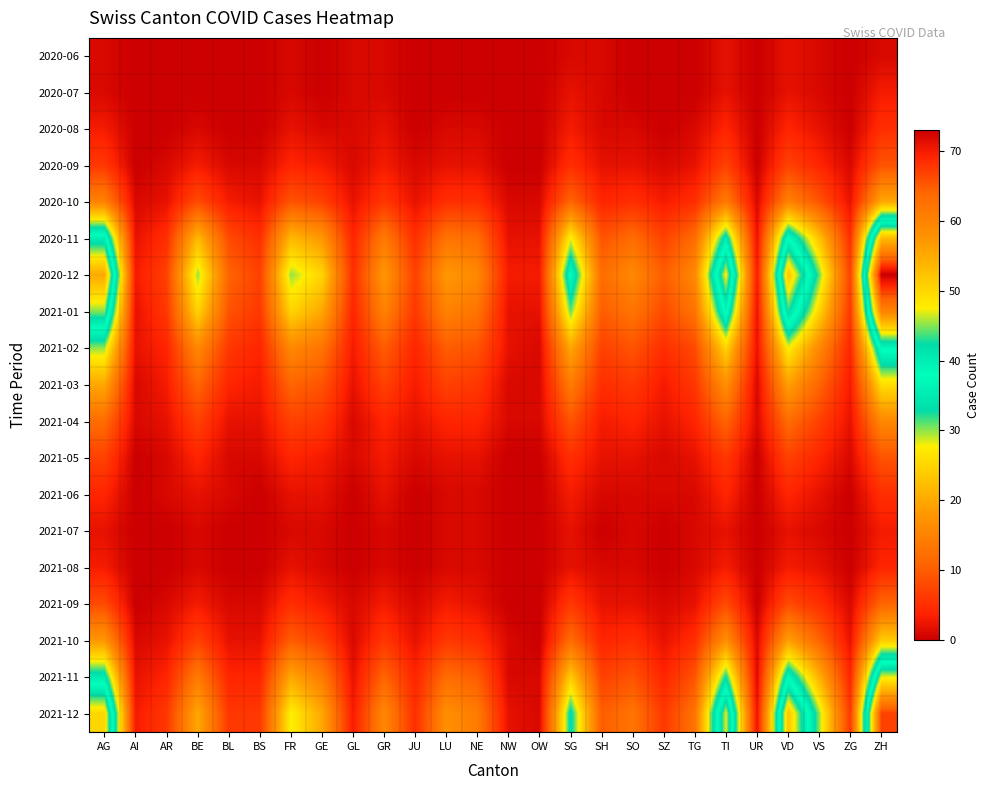

Reading left to right, transcribe all the data shown in this chart.

2020-06: AG=1	AI=0	AR=0	BE=0	BL=0	BS=0	FR=1	GE=0	GL=1	GR=1	JU=0	LU=0	NE=0	NW=0	OW=0	SG=1	SH=1	SO=0	SZ=0	TG=0	TI=2	UR=0	VD=2	VS=1	ZG=0	ZH=1
2020-07: AG=1	AI=0	AR=0	BE=0	BL=0	BS=0	FR=1	GE=0	GL=1	GR=1	JU=0	LU=0	NE=0	NW=0	OW=0	SG=2	SH=1	SO=0	SZ=0	TG=0	TI=2	UR=0	VD=2	VS=1	ZG=0	ZH=3
2020-08: AG=3	AI=0	AR=0	BE=1	BL=0	BS=0	FR=2	GE=1	GL=1	GR=2	JU=0	LU=1	NE=1	NW=0	OW=0	SG=3	SH=1	SO=1	SZ=0	TG=1	TI=4	UR=0	VD=4	VS=2	ZG=0	ZH=5
2020-09: AG=6	AI=0	AR=1	BE=3	BL=1	BS=1	FR=4	GE=3	GL=1	GR=3	JU=1	LU=2	NE=2	NW=0	OW=0	SG=5	SH=2	SO=2	SZ=1	TG=2	TI=7	UR=0	VD=7	VS=4	ZG=1	ZH=9
2020-10: AG=15	AI=1	AR=2	BE=8	BL=3	BS=2	FR=9	GE=7	GL=2	GR=6	JU=2	LU=5	NE=5	NW=1	OW=1	SG=11	SH=4	SO=5	SZ=3	TG=5	TI=14	UR=1	VD=15	VS=9	ZG=2	ZH=20
2020-11: AG=40	AI=2	AR=5	BE=22	BL=8	BS=5	FR=22	GE=18	GL=4	GR=14	JU=5	LU=13	NE=12	NW=2	OW=2	SG=28	SH=9	SO=12	SZ=7	TG=12	TI=35	UR=2	VD=38	VS=23	ZG=5	ZH=53
2020-12: AG=55	AI=3	AR=7	BE=30	BL=11	BS=7	FR=30	GE=25	GL=5	GR=18	JU=7	LU=18	NE=16	NW=3	OW=3	SG=38	SH=12	SO=16	SZ=10	TG=16	TI=48	UR=3	VD=52	VS=31	ZG=7	ZH=73
2021-01: AG=45	AI=2	AR=6	BE=25	BL=9	BS=6	FR=25	GE=20	GL=4	GR=15	JU=6	LU=15	NE=13	NW=2	OW=2	SG=31	SH=10	SO=13	SZ=8	TG=13	TI=39	UR=2	VD=43	VS=25	ZG=6	ZH=60
2021-02: AG=30	AI=2	AR=4	BE=16	BL=6	BS=4	FR=16	GE=13	GL=3	GR=10	JU=4	LU=10	NE=9	NW=2	OW=1	SG=20	SH=7	SO=9	SZ=5	TG=8	TI=25	UR=2	VD=28	VS=16	ZG=4	ZH=39
2021-03: AG=20	AI=1	AR=3	BE=11	BL=4	BS=3	FR=11	GE=9	GL=2	GR=7	JU=3	LU=7	NE=6	NW=1	OW=1	SG=14	SH=5	SO=6	SZ=3	TG=6	TI=17	UR=1	VD=19	VS=11	ZG=3	ZH=26
2021-04: AG=12	AI=1	AR=2	BE=7	BL=2	BS=2	FR=7	GE=6	GL=1	GR=4	JU=2	LU=4	NE=4	NW=1	OW=1	SG=9	SH=3	SO=4	SZ=2	TG=4	TI=11	UR=1	VD=12	VS=7	ZG=2	ZH=16
2021-05: AG=7	AI=0	AR=1	BE=4	BL=1	BS=1	FR=4	GE=3	GL=1	GR=3	JU=1	LU=2	NE=2	NW=0	OW=0	SG=5	SH=2	SO=2	SZ=1	TG=2	TI=6	UR=0	VD=7	VS=4	ZG=1	ZH=9
2021-06: AG=4	AI=0	AR=1	BE=2	BL=1	BS=0	FR=2	GE=2	GL=0	GR=2	JU=0	LU=1	NE=1	NW=0	OW=0	SG=3	SH=1	SO=1	SZ=1	TG=1	TI=4	UR=0	VD=4	VS=2	ZG=0	ZH=5
2021-07: AG=2	AI=0	AR=0	BE=1	BL=0	BS=0	FR=1	GE=1	GL=0	GR=1	JU=0	LU=1	NE=1	NW=0	OW=0	SG=2	SH=0	SO=1	SZ=0	TG=1	TI=2	UR=0	VD=2	VS=1	ZG=0	ZH=3
2021-08: AG=3	AI=0	AR=0	BE=1	BL=0	BS=0	FR=2	GE=1	GL=0	GR=1	JU=0	LU=1	NE=1	NW=0	OW=0	SG=2	SH=1	SO=1	SZ=0	TG=1	TI=3	UR=0	VD=3	VS=2	ZG=0	ZH=4
2021-09: AG=8	AI=0	AR=1	BE=3	BL=1	BS=1	FR=5	GE=3	GL=1	GR=3	JU=1	LU=3	NE=2	NW=0	OW=0	SG=6	SH=2	SO=2	SZ=1	TG=2	TI=8	UR=0	VD=8	VS=5	ZG=1	ZH=11
2021-10: AG=18	AI=1	AR=2	BE=7	BL=2	BS=2	FR=10	GE=7	GL=1	GR=6	JU=2	LU=6	NE=5	NW=1	OW=0	SG=12	SH=4	SO=5	SZ=2	TG=5	TI=17	UR=1	VD=19	VS=11	ZG=2	ZH=24
2021-11: AG=35	AI=2	AR=4	BE=14	BL=4	BS=4	FR=20	GE=14	GL=2	GR=11	JU=4	LU=12	NE=10	NW=1	OW=1	SG=24	SH=7	SO=9	SZ=4	TG=9	TI=33	UR=1	VD=37	VS=21	ZG=4	ZH=47
2021-12: AG=50	AI=3	AR=6	BE=20	BL=6	BS=6	FR=28	GE=20	GL=3	GR=16	JU=5	LU=17	NE=14	NW=2	OW=1	SG=34	SH=10	SO=13	SZ=6	TG=13	TI=47	UR=2	VD=52	VS=30	ZG=6	ZH=67